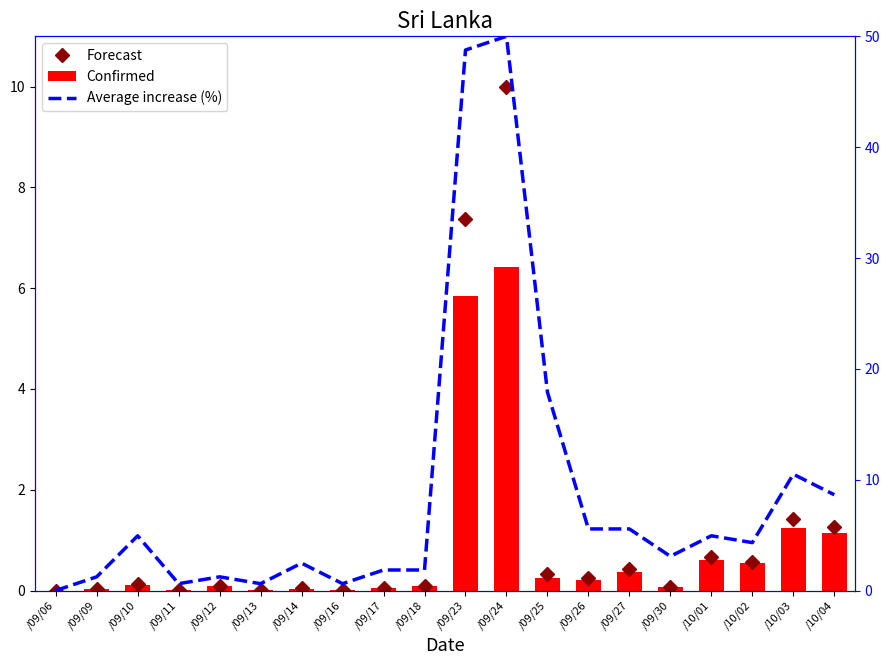

Between /09/11 and /09/14, which series saw the biggest shift?

Average increase (%)